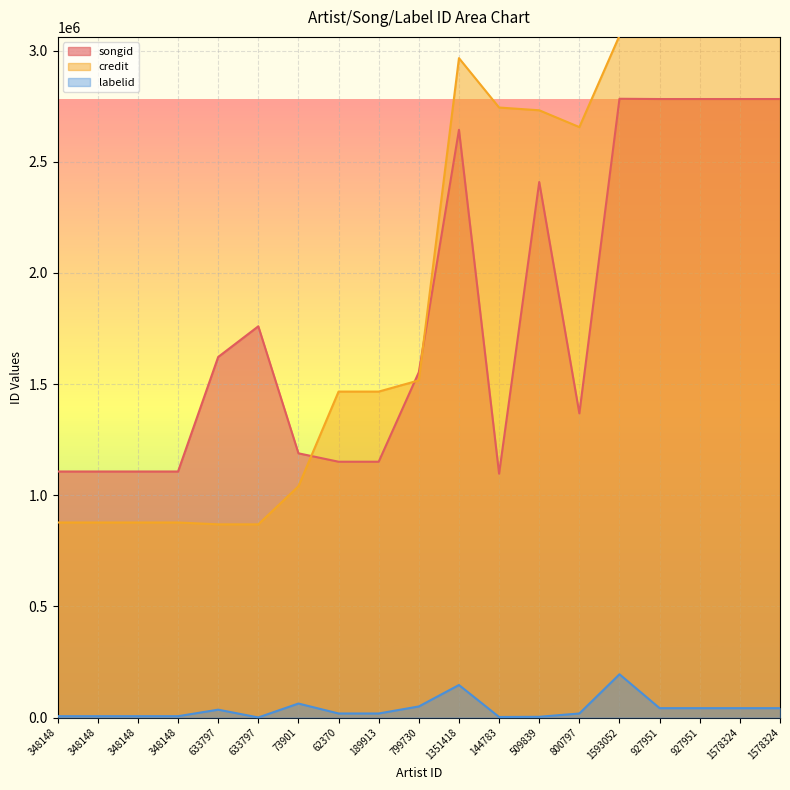

In credit, how many points are lower than both neighbors (excluding endpoints)?

1